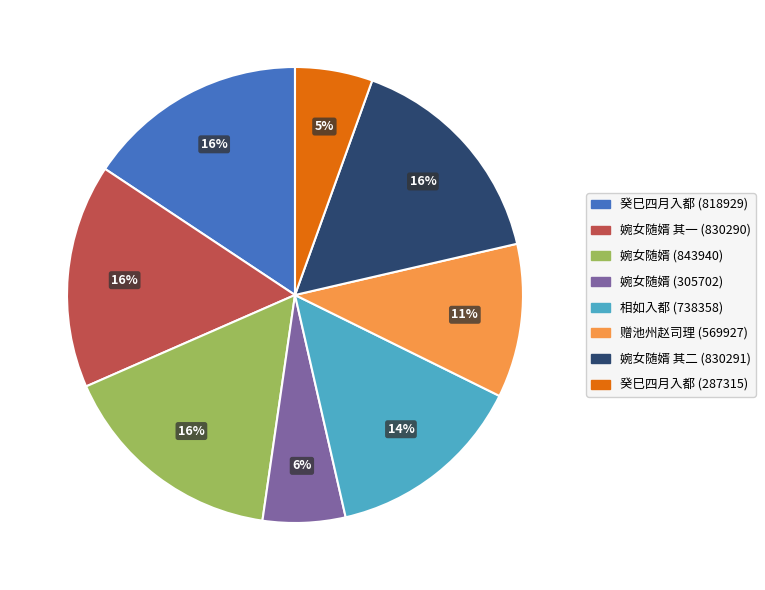

To the nearest percent, what portion does 赠池州赵司理 (569927) represent?

11%